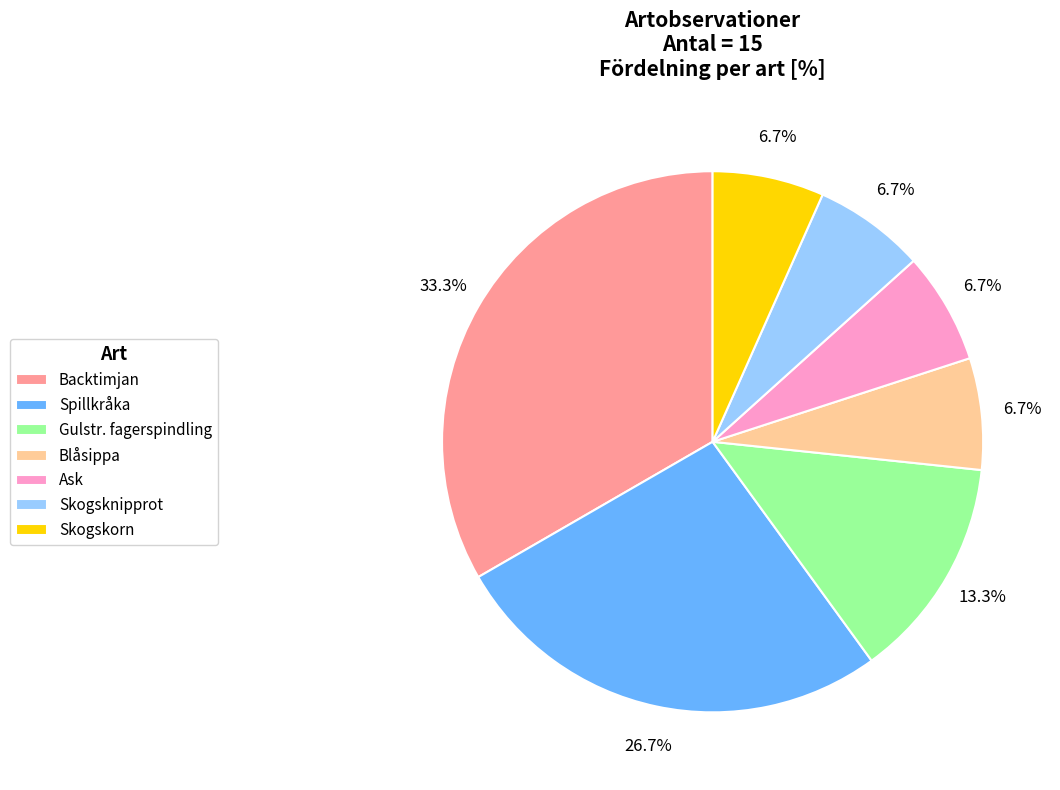

Is there a majority slice in this chart?

No